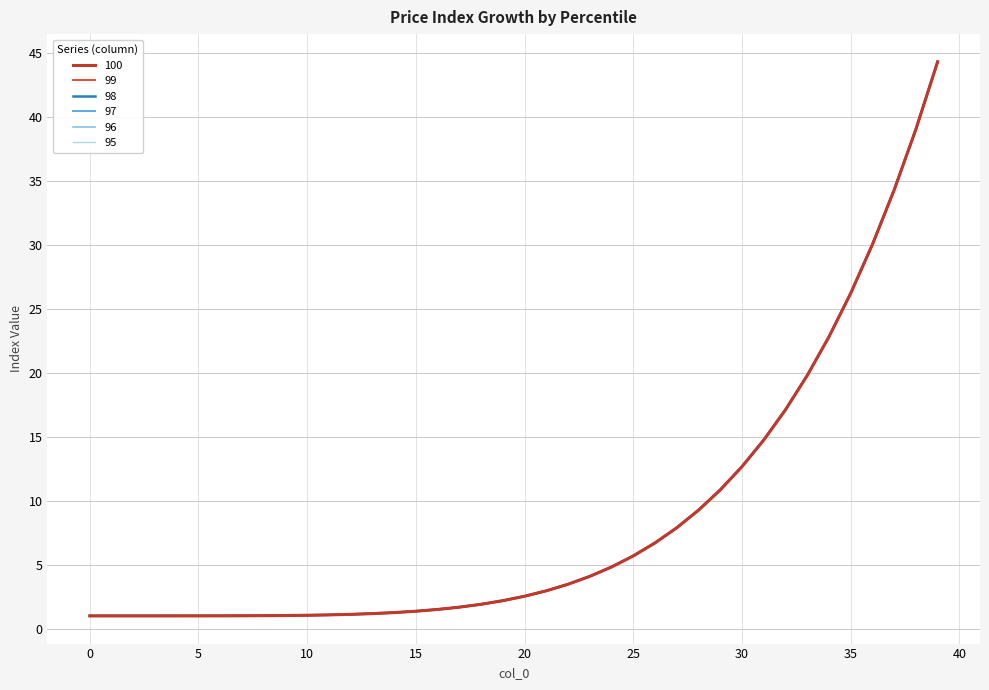

Is this an area chart (filled region under the line)?

No